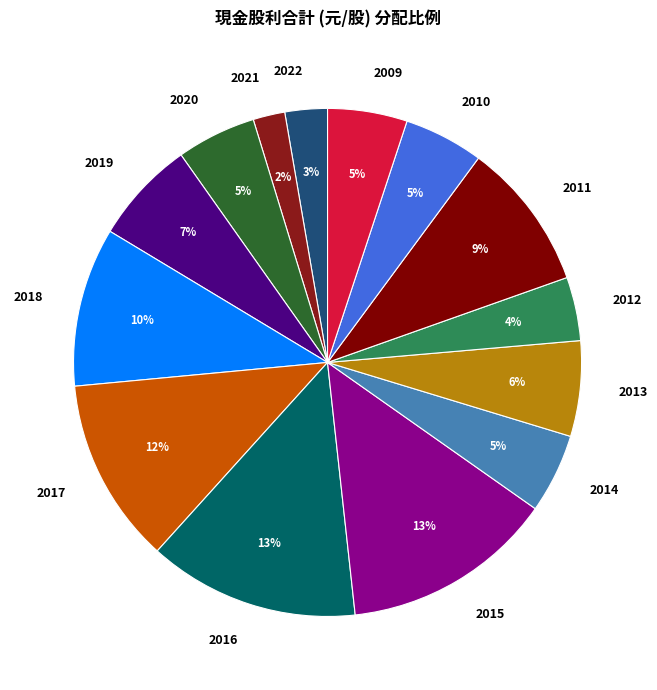

Do 2014 and 2012 together represent more than half of the pie?

No